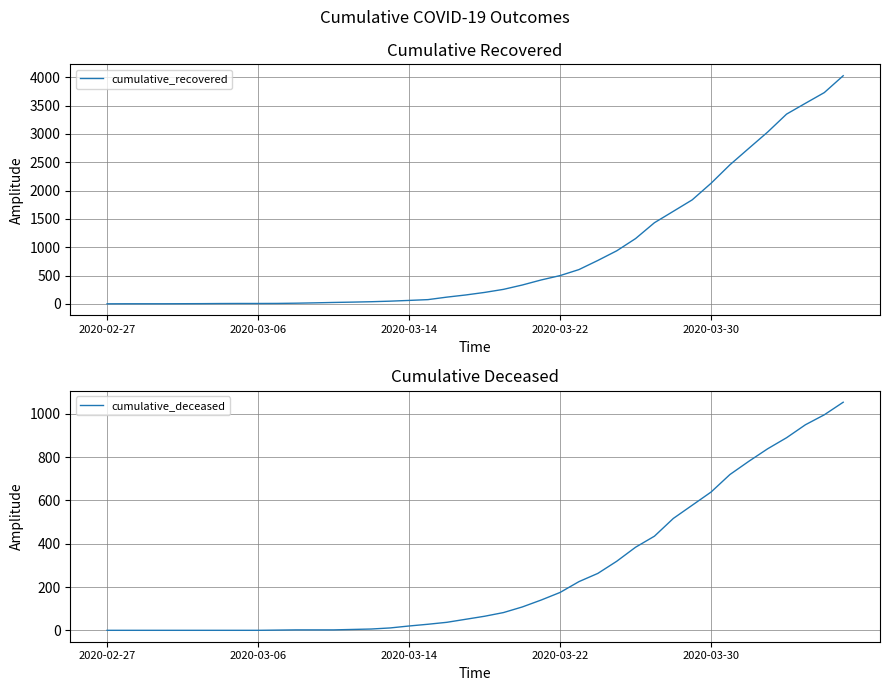

At which label is cumulative_recovered closest to 2015?

2020-03-30